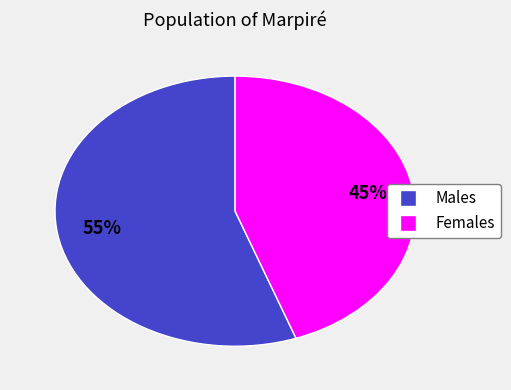

How many segments does this pie chart have?

2